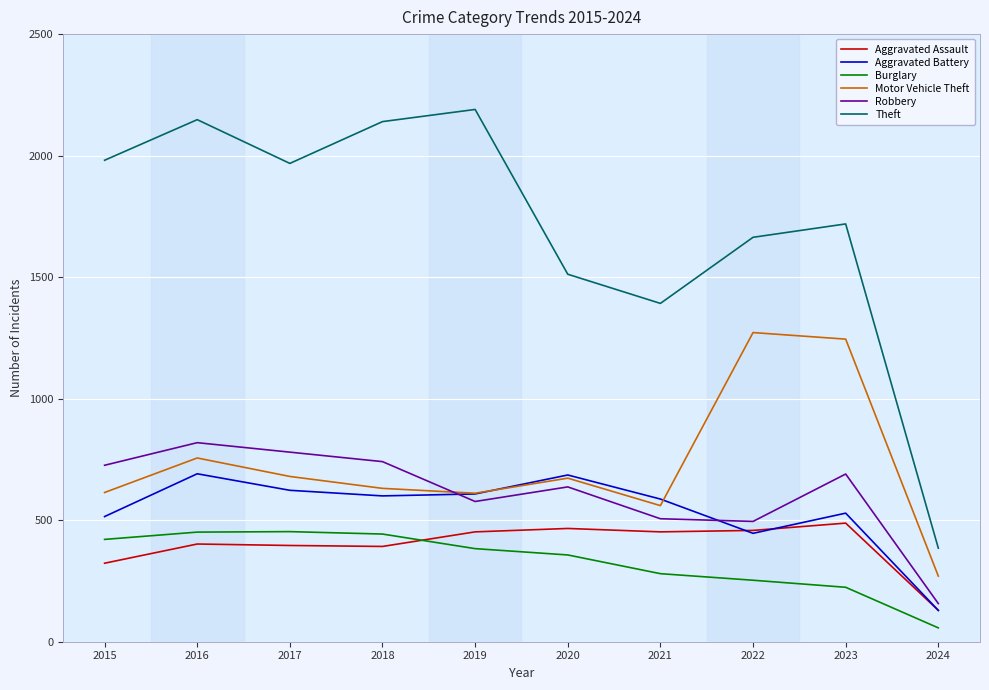

Is it true that Burglary equals 423 at 2022?

False